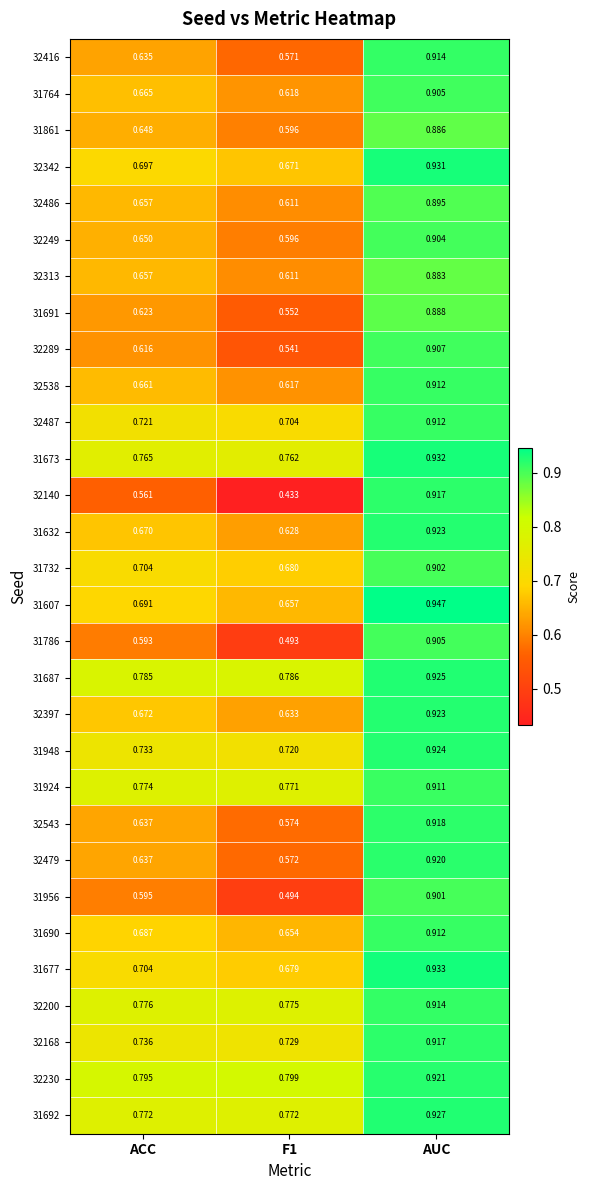

How many data points does each series have?

3